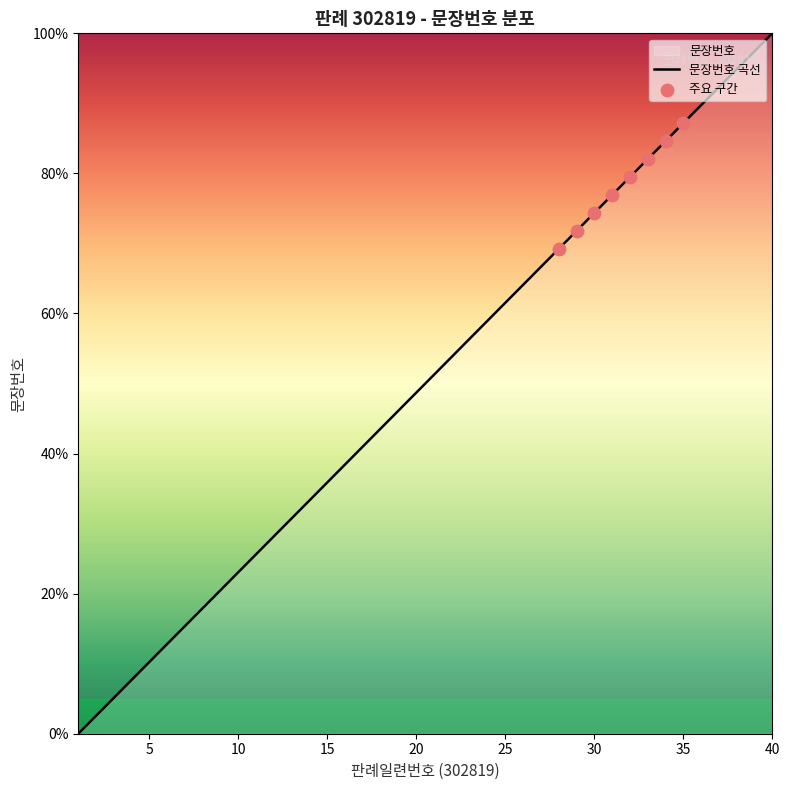

Approximately how many times larger is the value at 35 compared to 6?

6.8